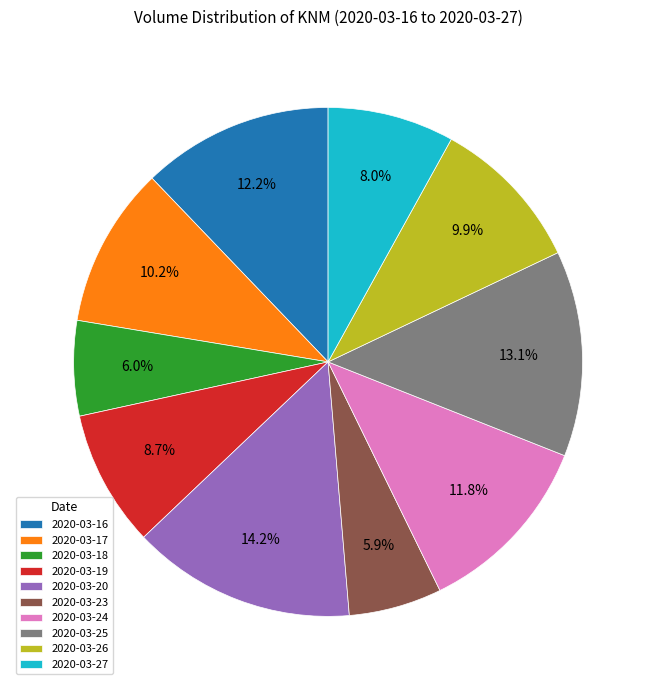

Which slice is the largest?

2020-03-20